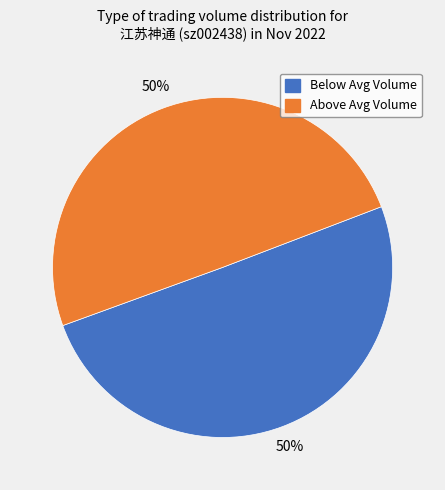

To the nearest percent, what is the average slice percentage?

50%